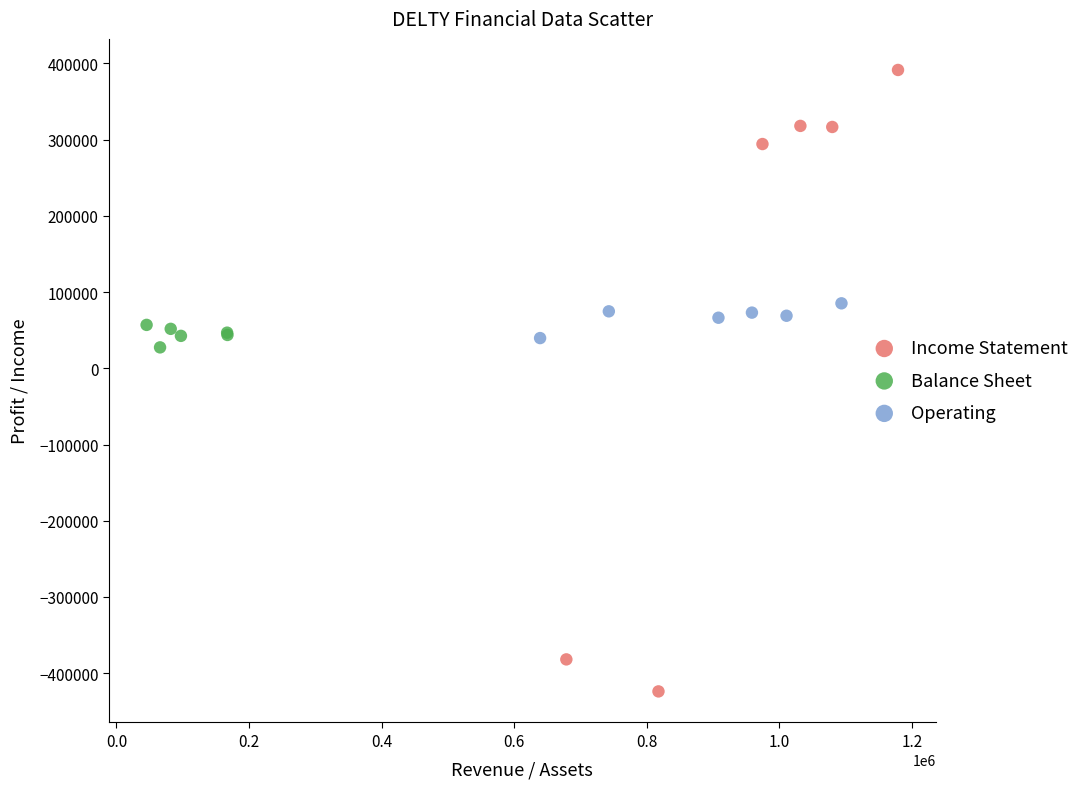

Which series has the widest spread of Y values?

Income Statement